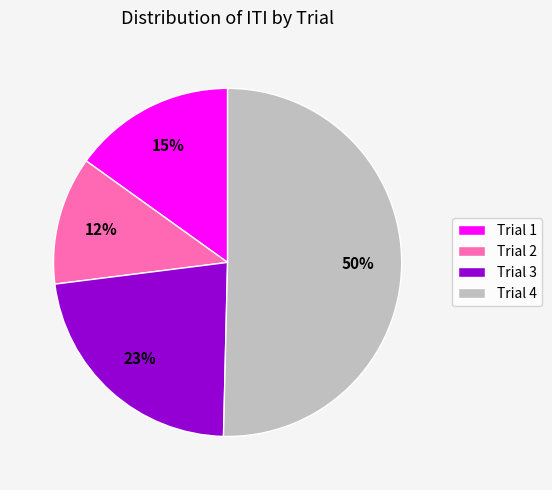

To the nearest percent, what percentage of the pie is Trial 3?

23%